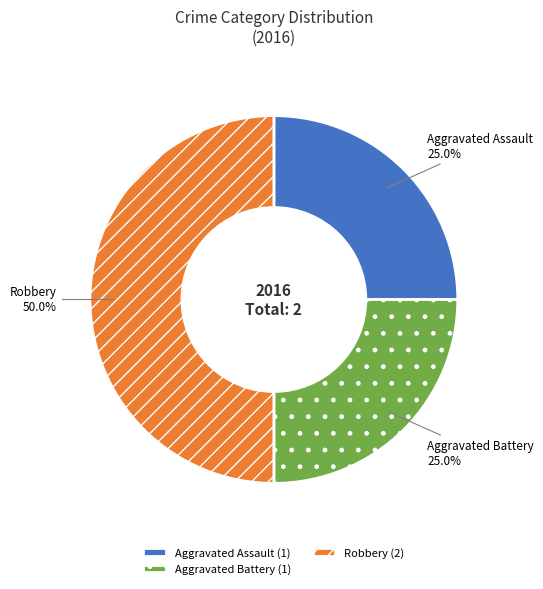

To the nearest percent, what portion does Aggravated Battery represent?

25%